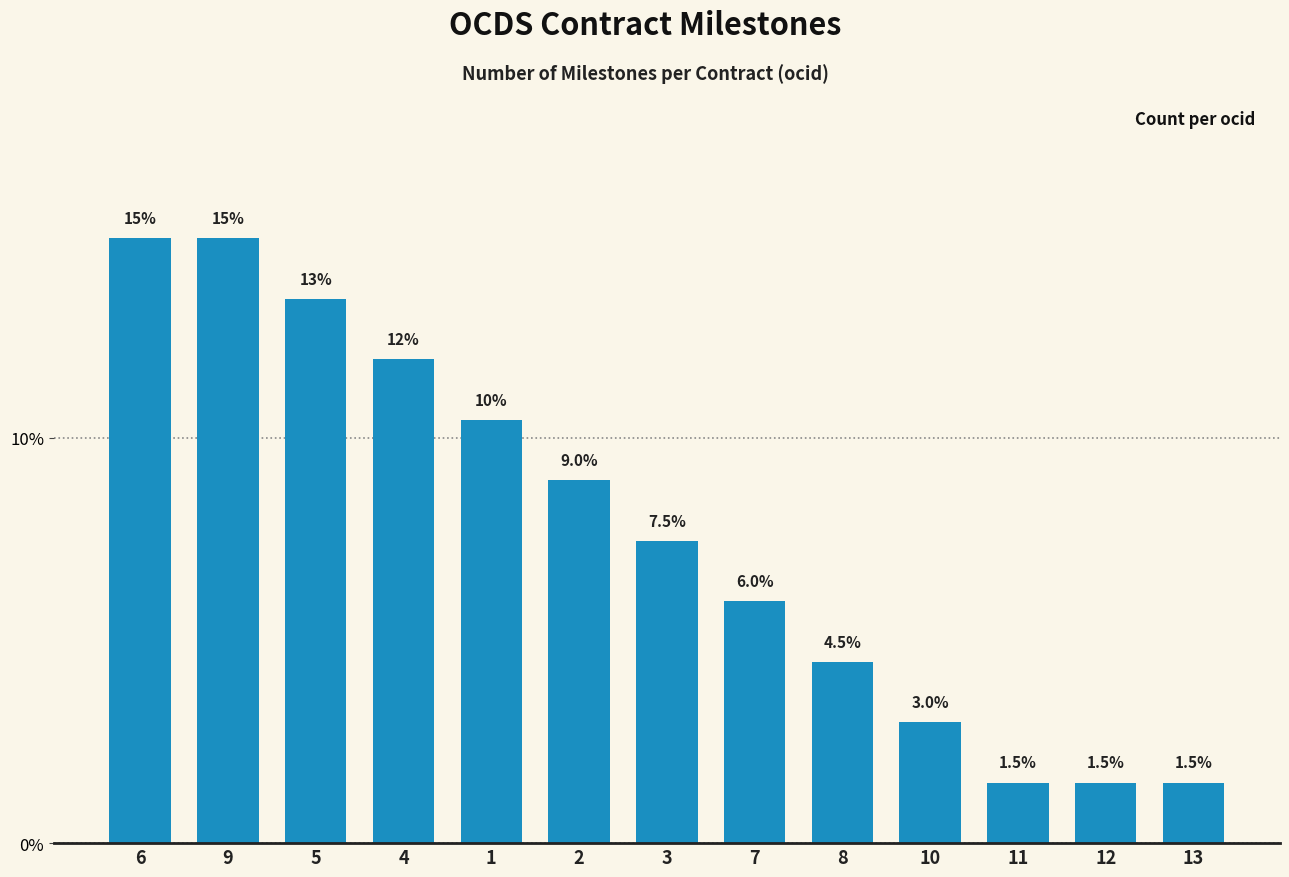

The chart shows a value of 5.9 at 1. True or false?

False